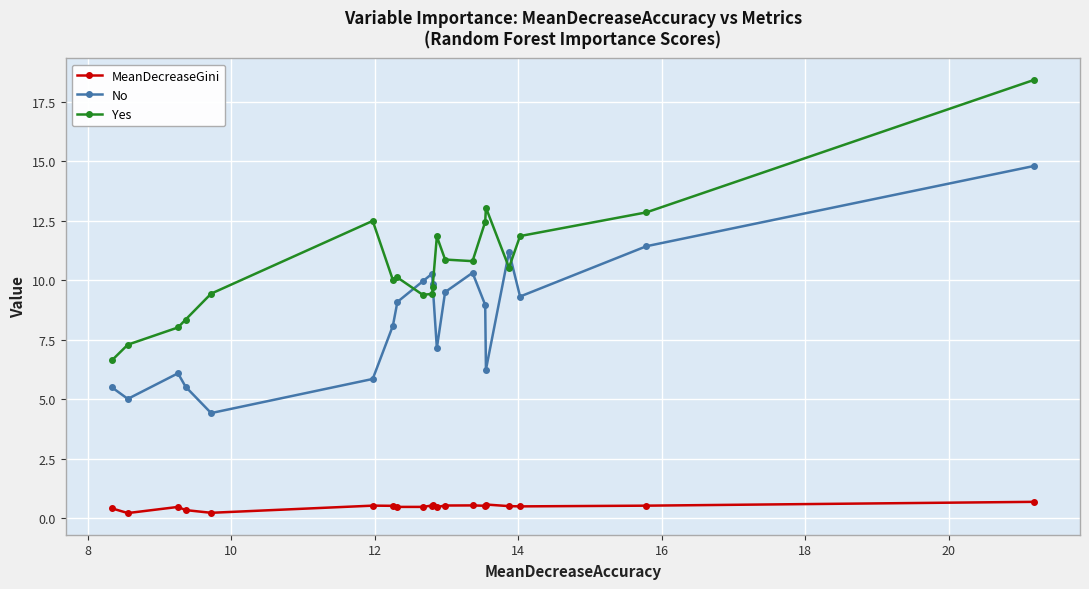

At how many categories does at least one series exceed 0?

20